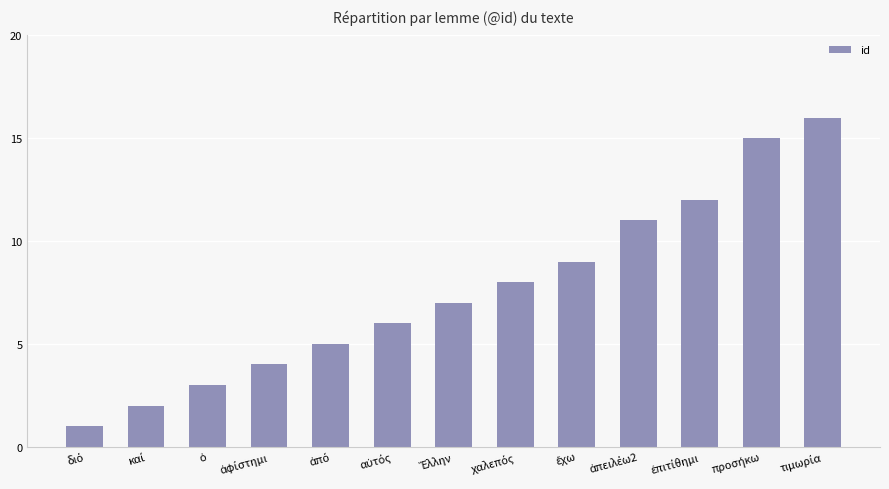

Reading left to right, transcribe all the data shown in this chart.

1	2	3	4	5	6	7	8	9	11	12	15	16